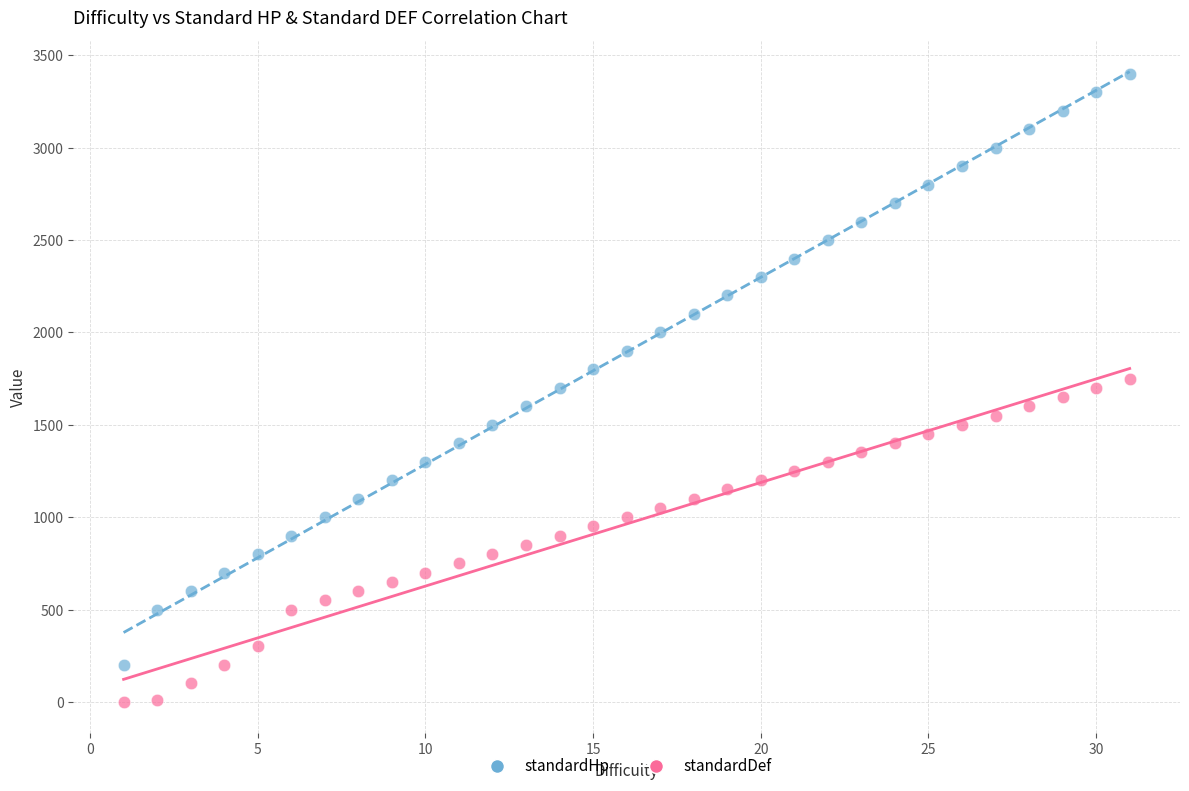

Which series contains the lowest Y value?

standardDef